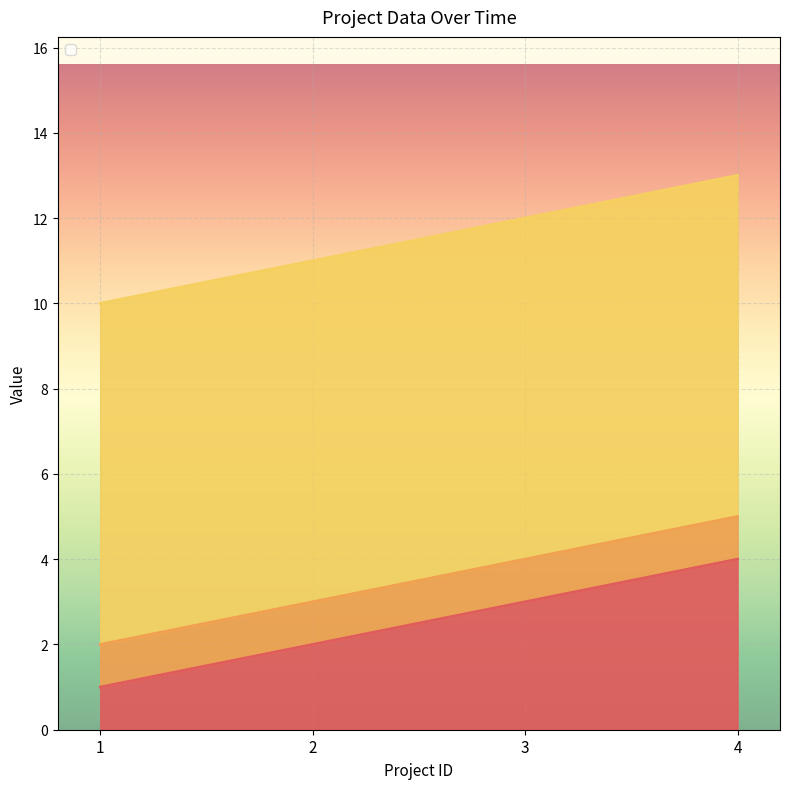

How many data points in _id_project are above 3?

1